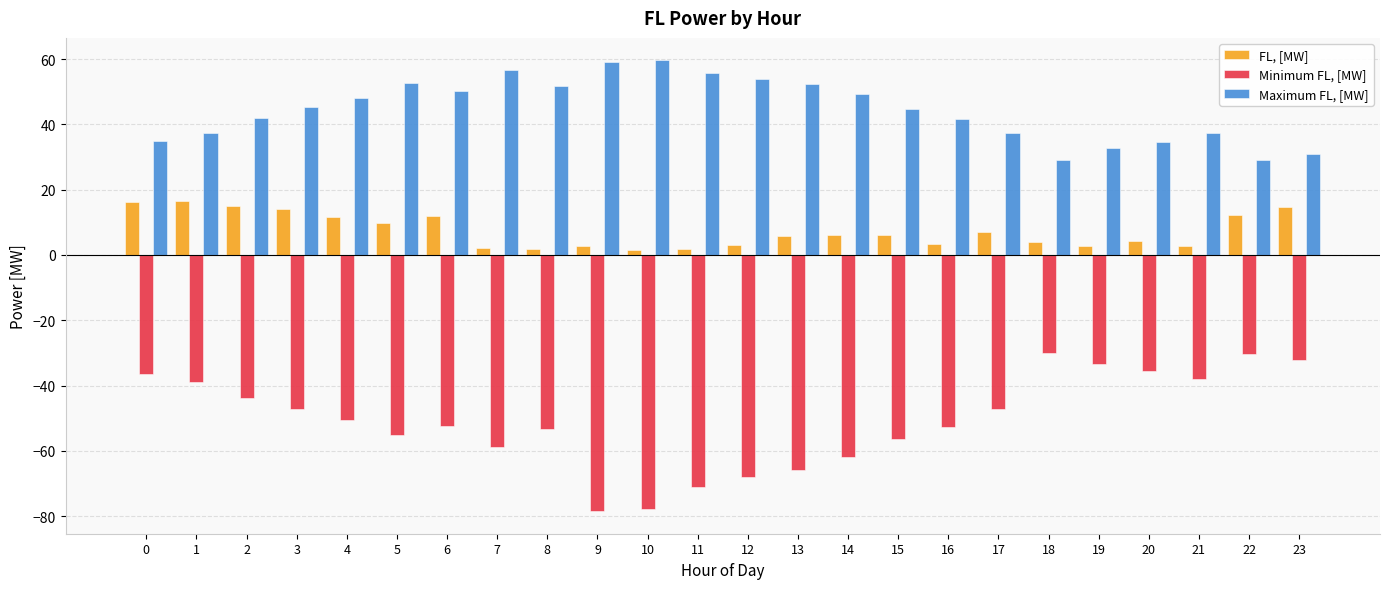

Which series has the largest total across all categories?

Maximum FL, [MW]